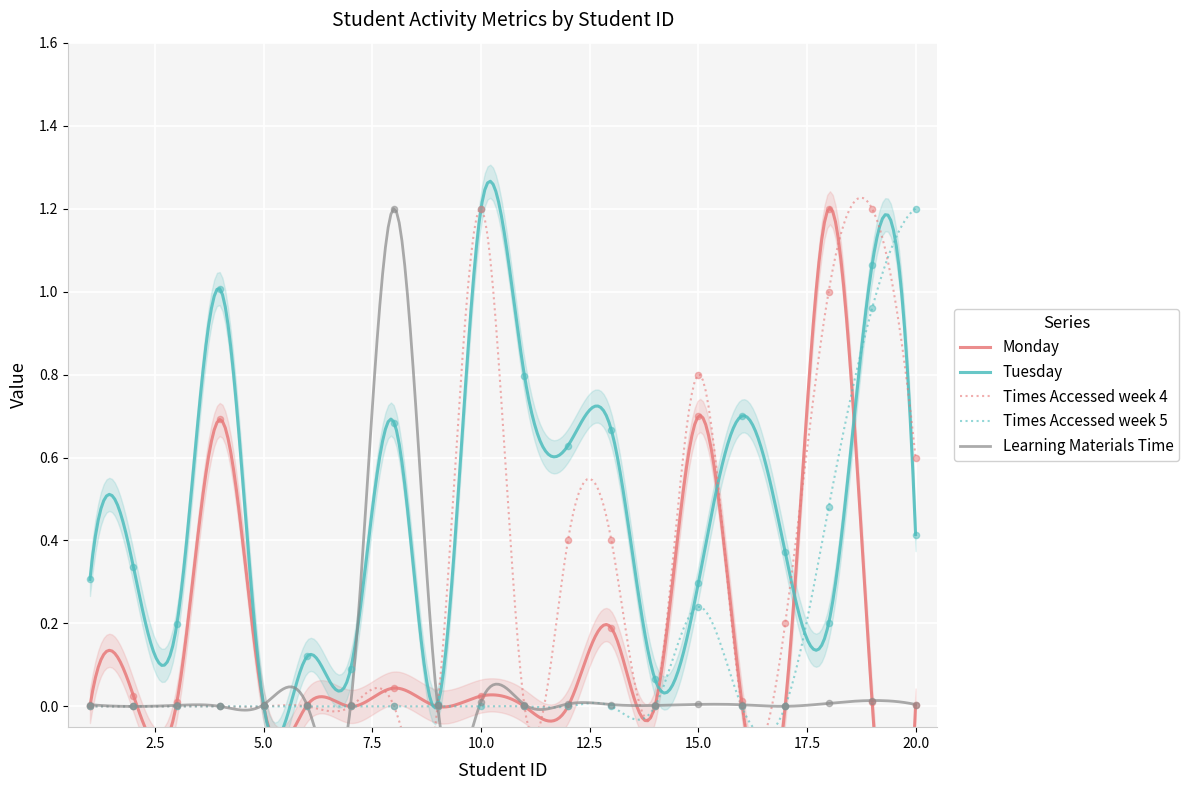

At which category is the sum across all series the highest?

19